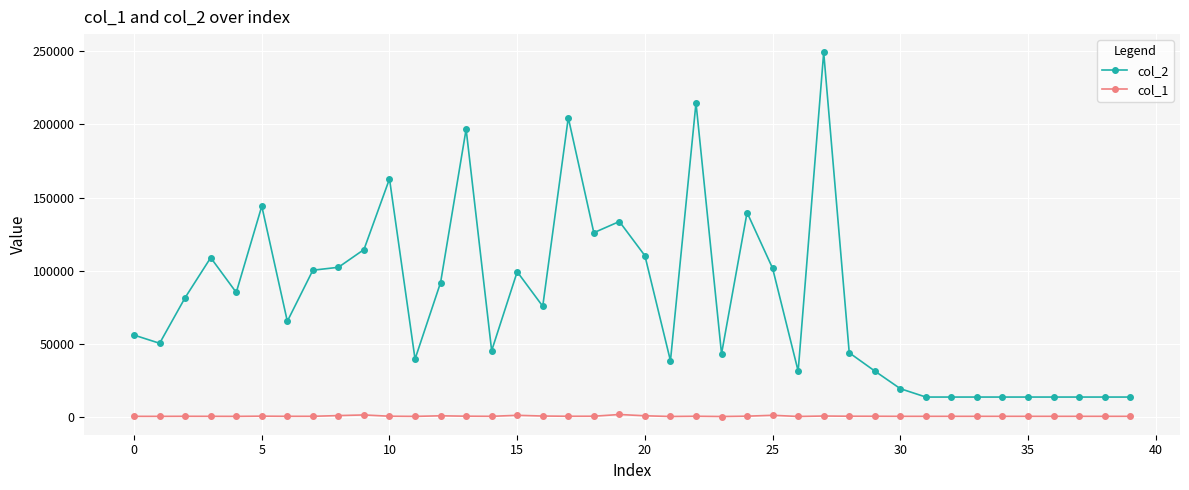

True or false: col_2 has more than 1 interior local peaks.

True